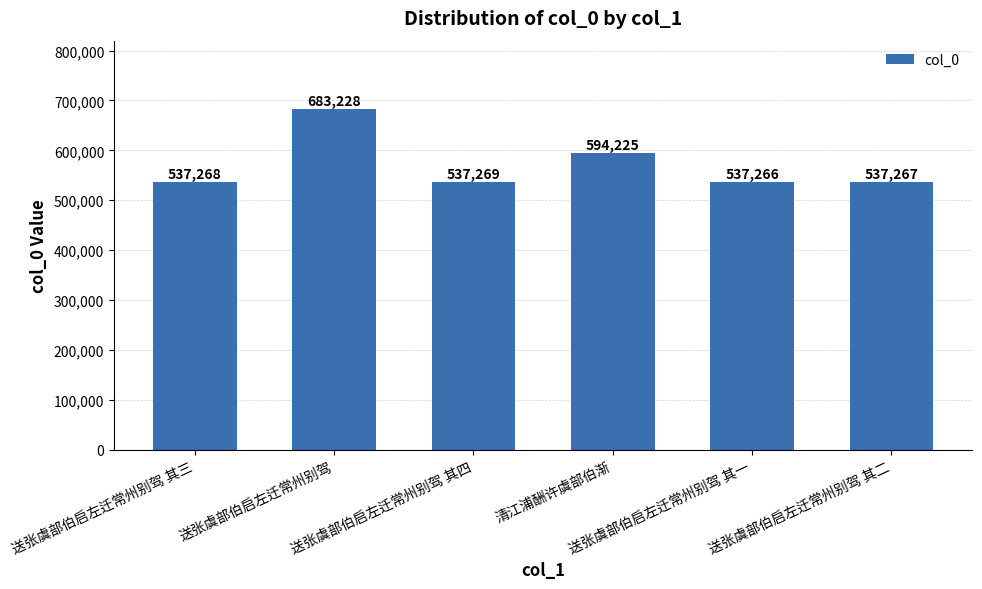

What is the label of the 3rd bar from the left?

送张虞部伯启左迁常州别驾 其四